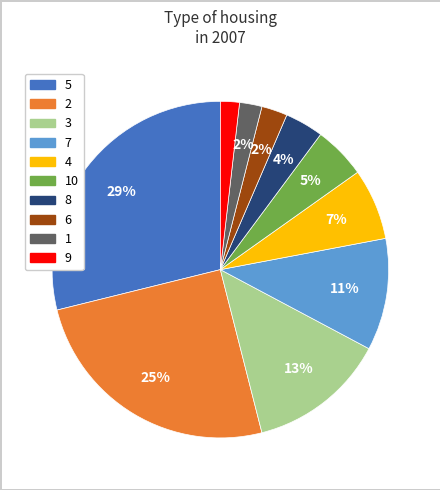

To the nearest percent, what is the average slice percentage?

10%